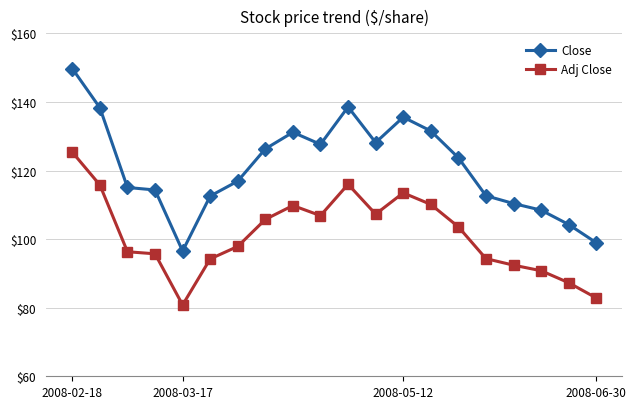

What is the difference between the maximum and second lowest values in the Adj Close series?

42.5